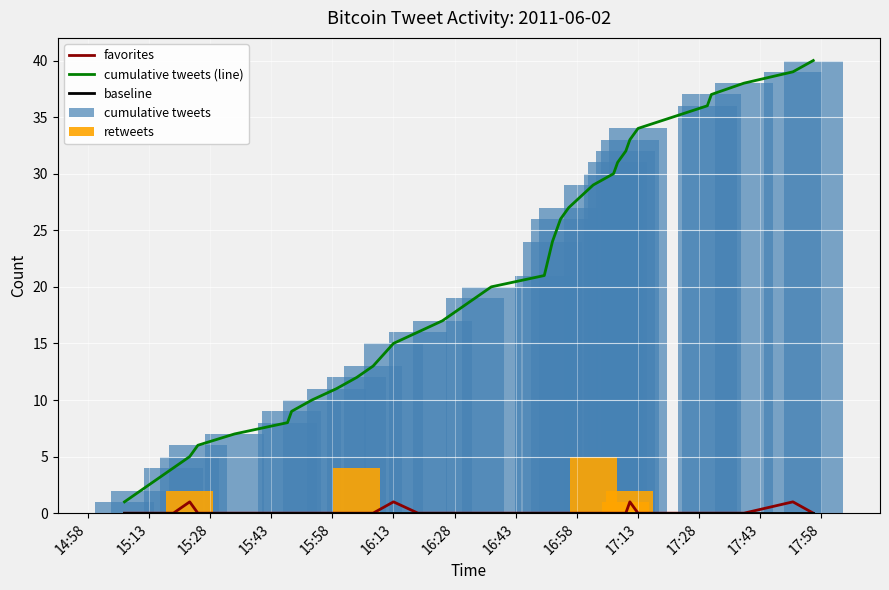

What is the highest value of the cumulative tweets (line) series?

40